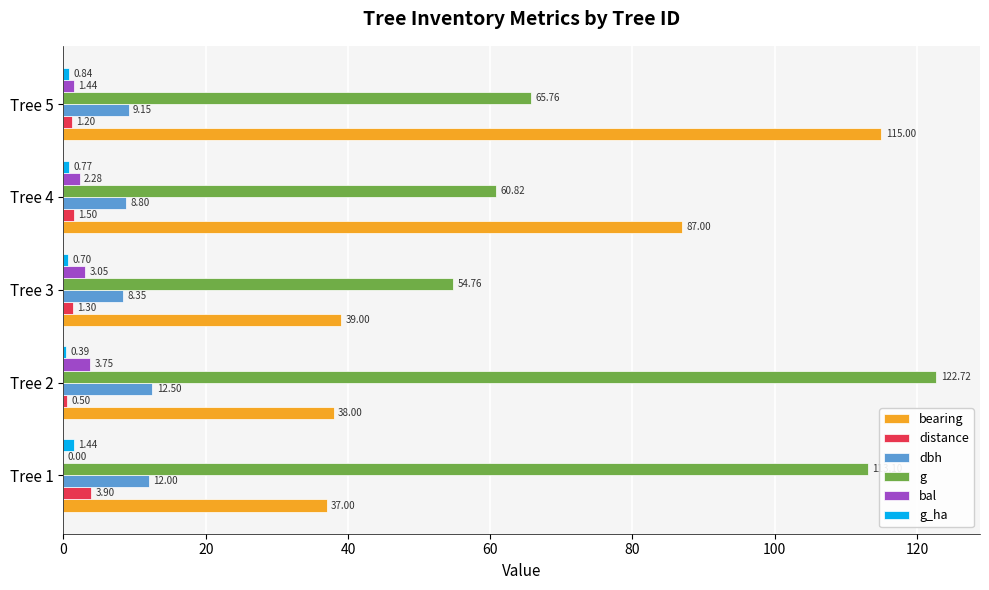

Between Tree 2 and Tree 4, which series saw the biggest shift?

g